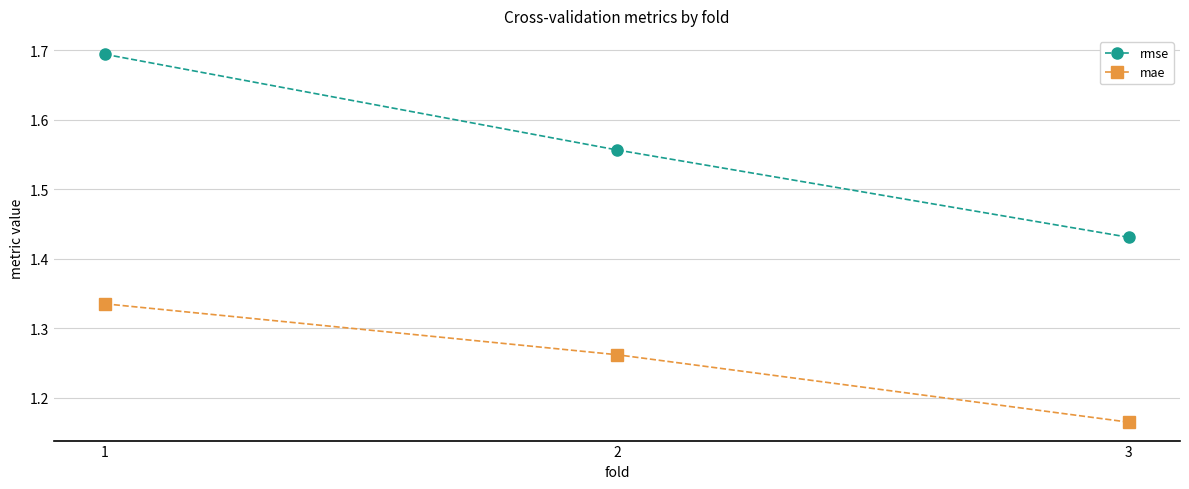

True or false: rmse has a value of 0.6 at 2.

False